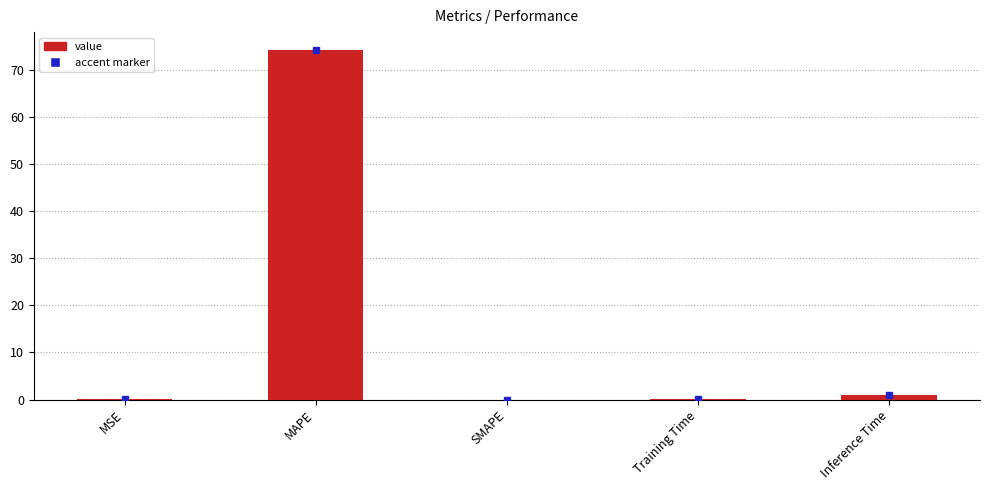

What is the maximum value shown in the chart?

74.2